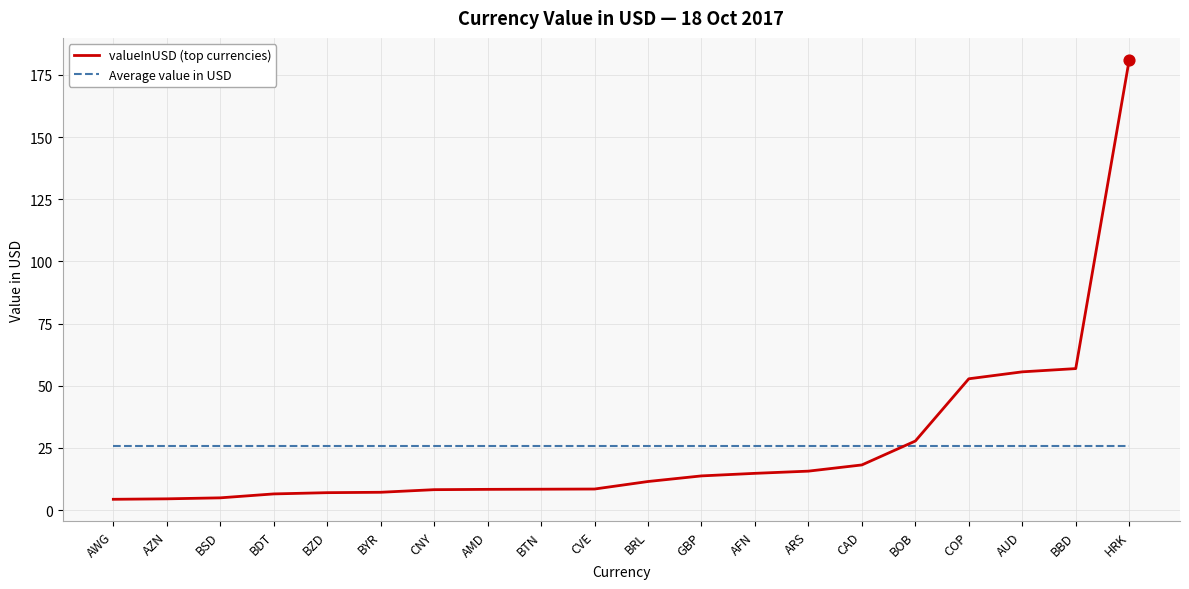

What is the total value across all series at AFN?

40.6